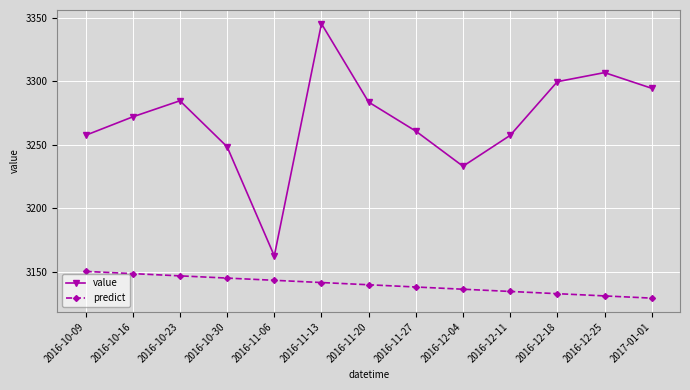

What is the value of the value point at the 4th from the left?

3248.3